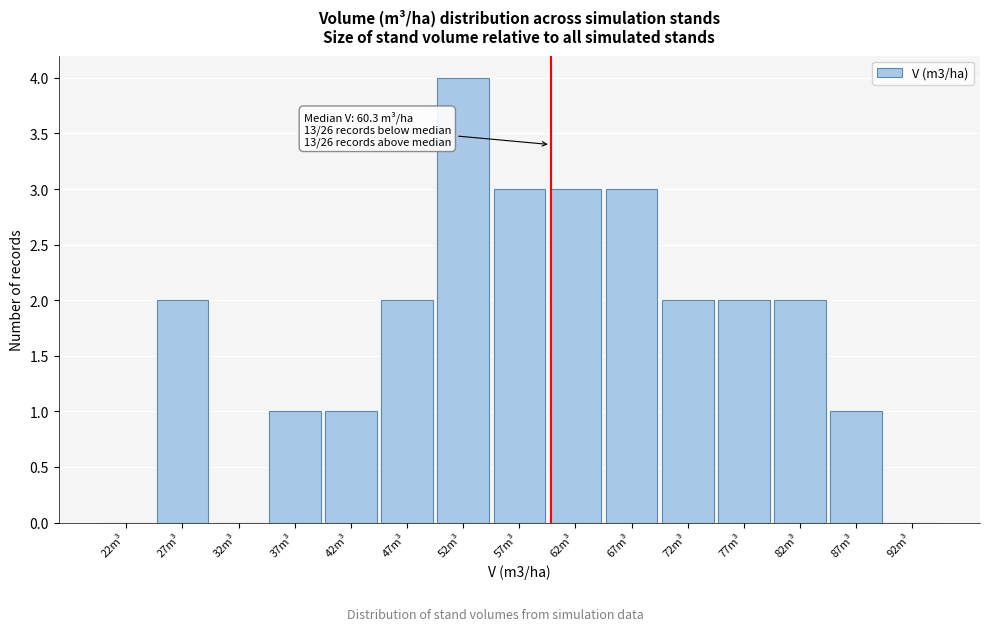

Over which range of the x-axis is the bar tallest?

50 to 55